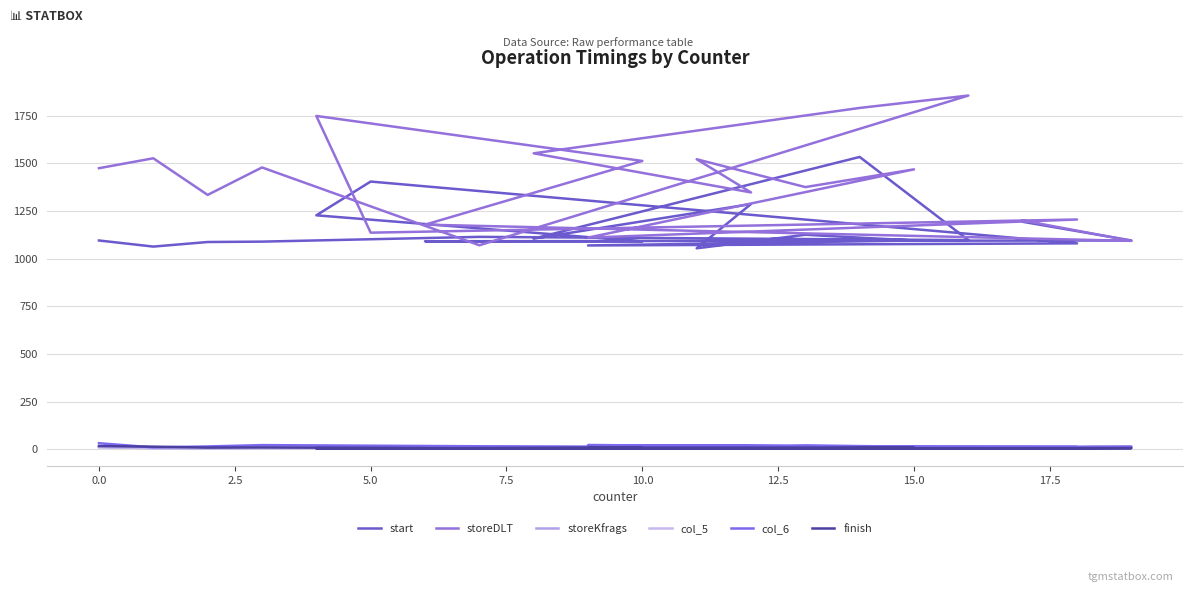

True or false: start has a value of 1095 at 15.0.

True